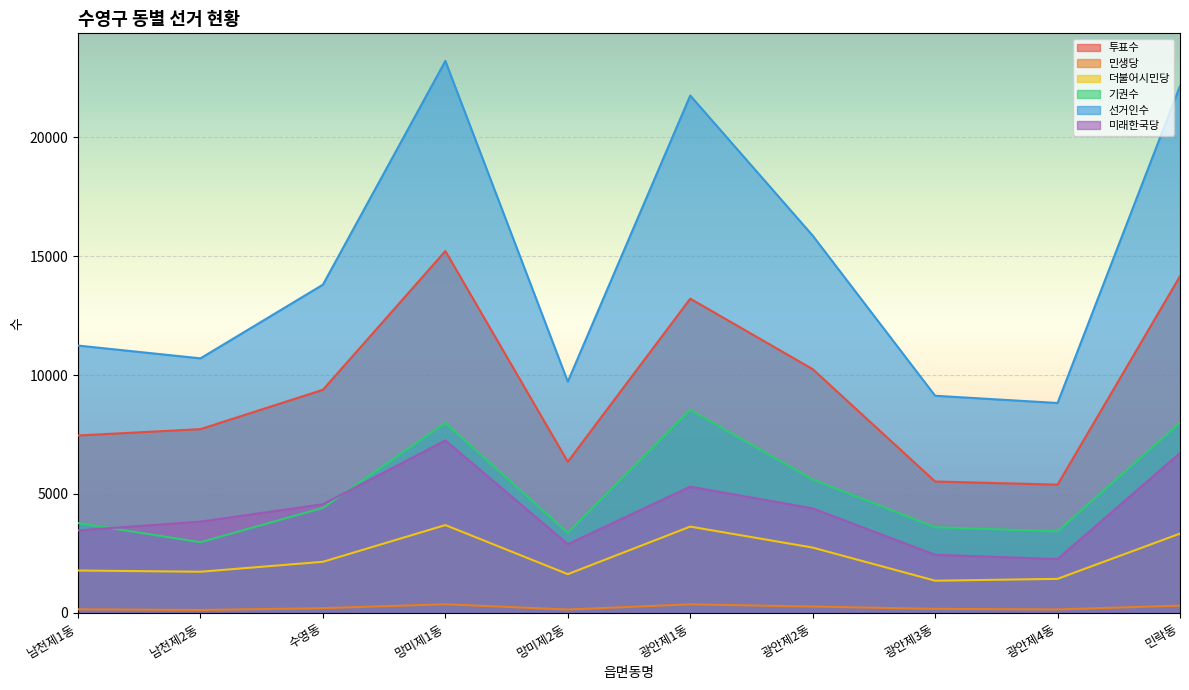

The 기권수 series shows 7993 at 민락동. True or false?

True